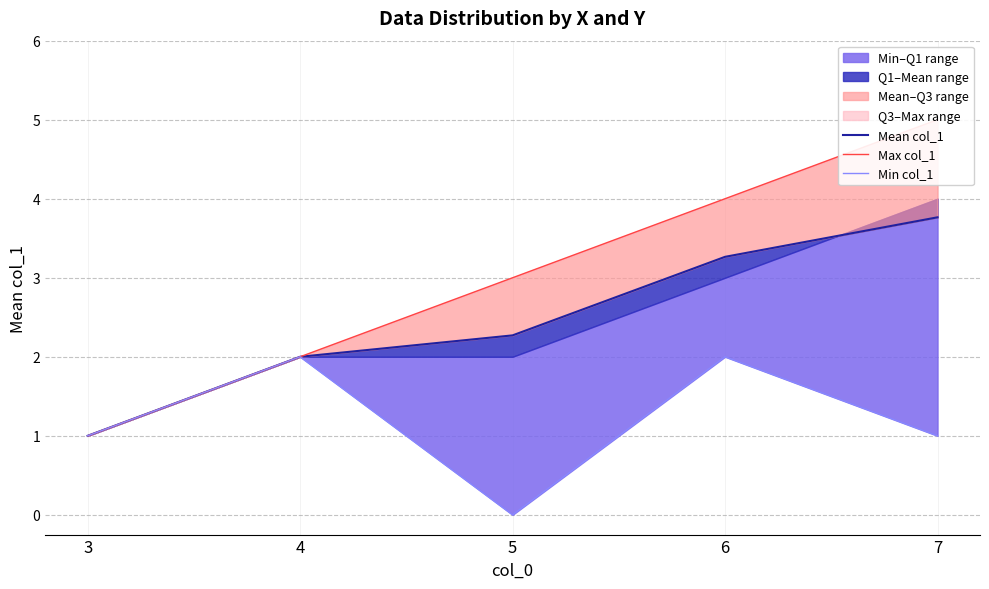

How many data points in Mean col_1 are above 2?

3